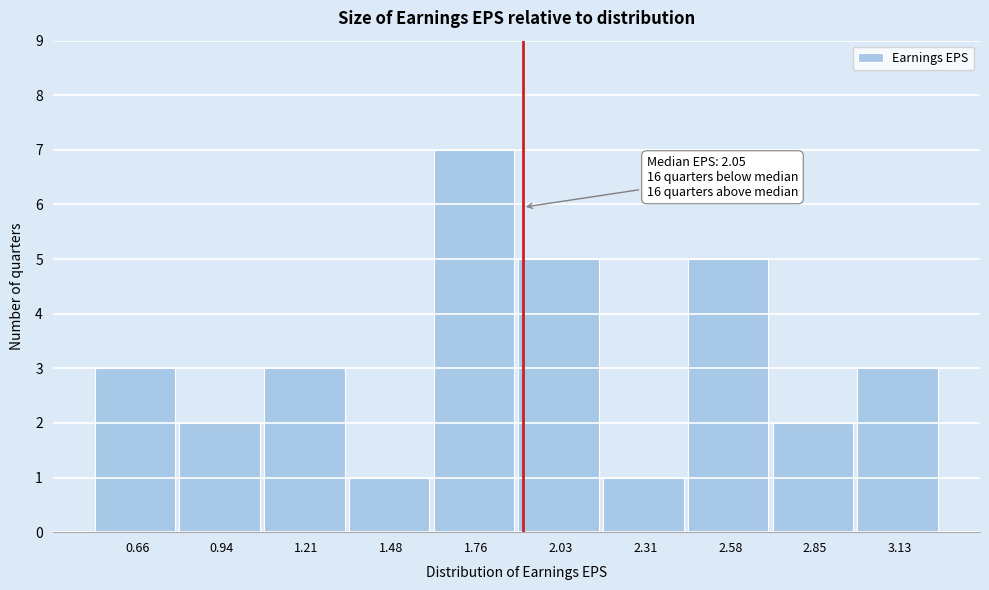

Reading right to left, what are all the values shown in this chart?

3.13=3	2.85=2	2.58=5	2.31=1	2.03=5	1.76=7	1.48=1	1.21=3	0.94=2	0.66=3